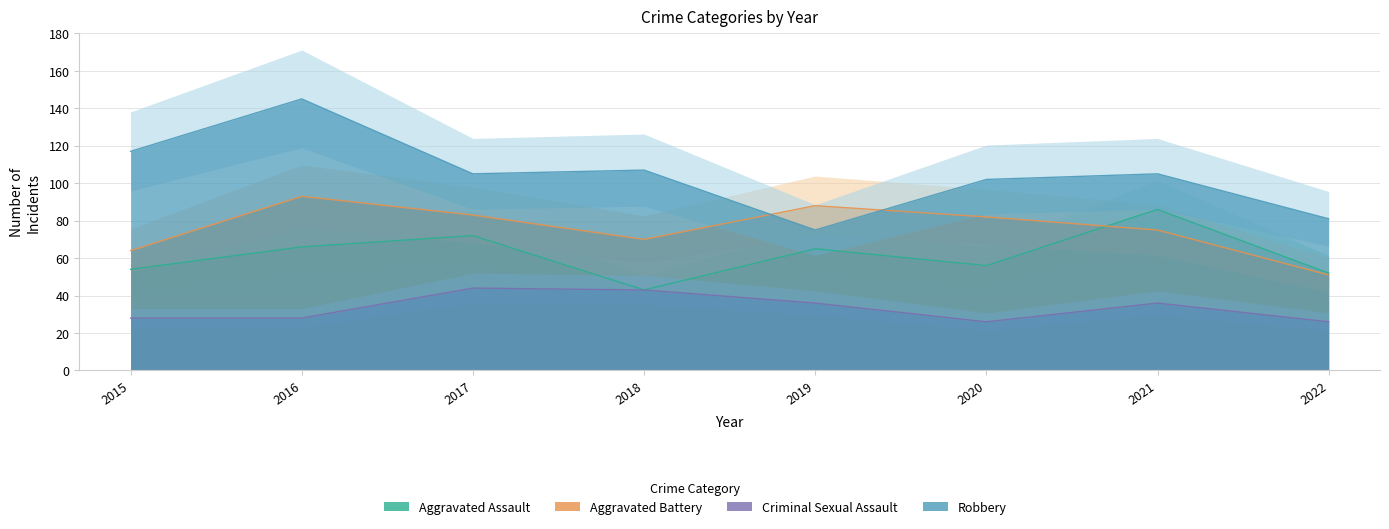

What is the difference between the maximum and minimum values in the Aggravated Battery series?

42